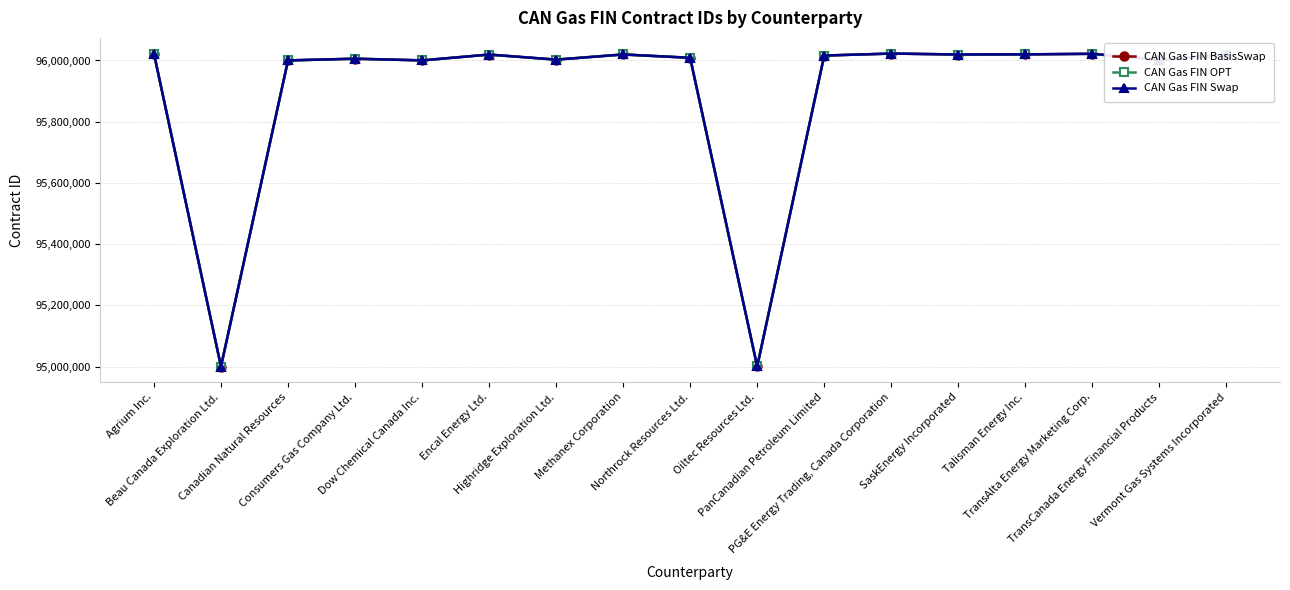

Does the chart have visible grid lines?

Yes